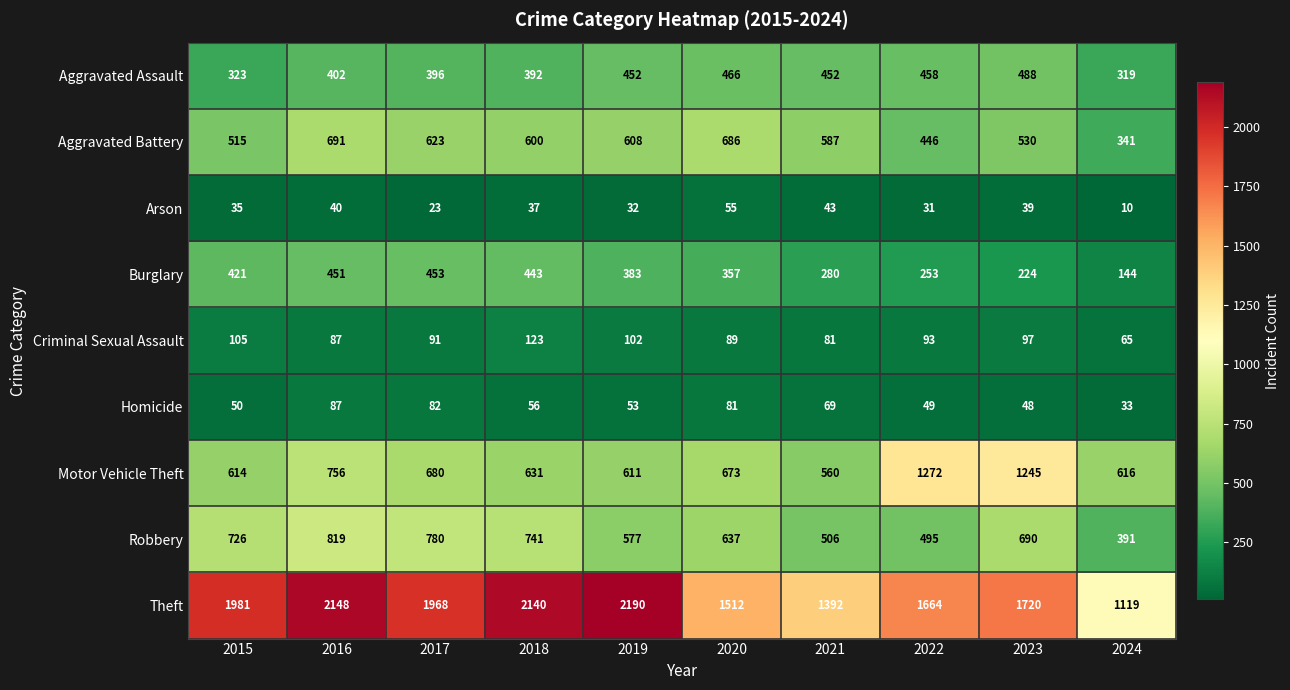

Which label corresponds to the smallest value in the chart?

2024